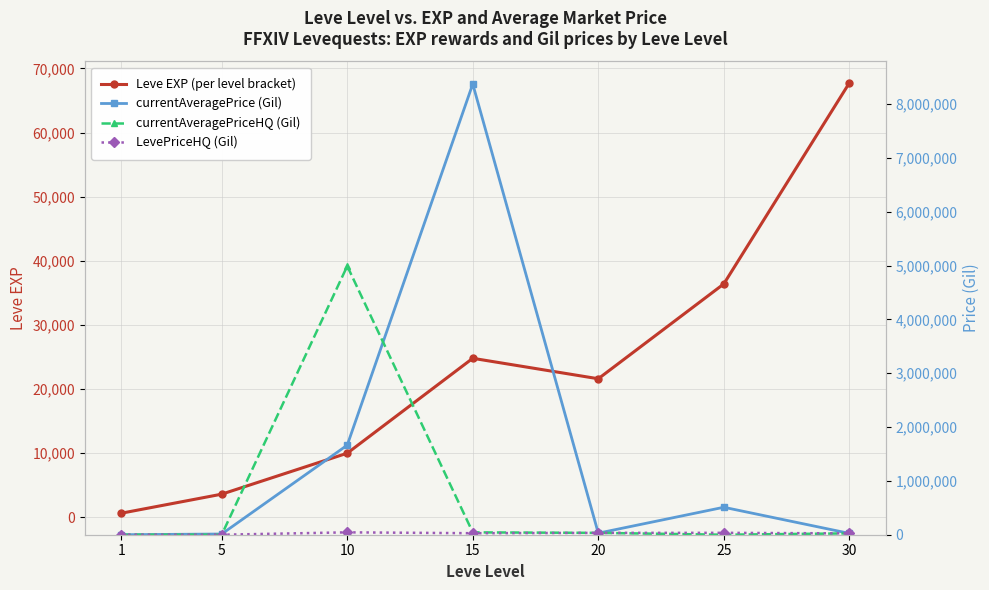

At which label does currentAveragePriceHQ (Gil) first exceed 25000?

10